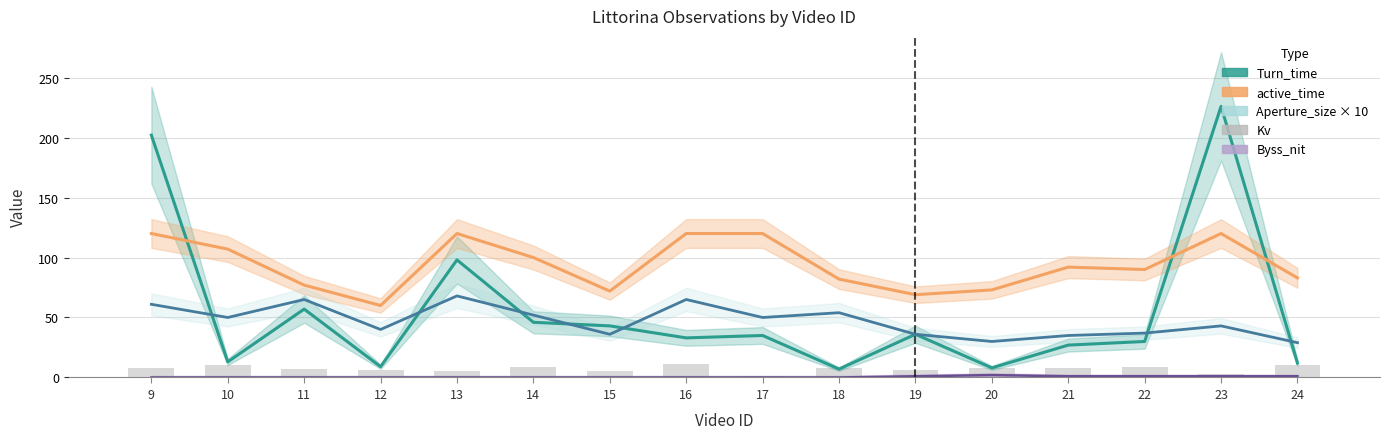

Reading left to right, what are all the values shown in this chart?

Turn_time: 9=202	10=13	11=57	12=9	13=98	14=46	15=43	16=33	17=35	18=7	19=36	20=8	21=27	22=30	23=226	24=12
active_time: 9=120	10=107	11=77	12=60	13=120	14=100	15=72	16=120	17=120	18=82	19=69	20=73	21=92	22=90	23=120	24=83
Aperture_size × 10: 9=61	10=50	11=65	12=40	13=68	14=52	15=36	16=65	17=50	18=54	19=36	20=30	21=35	22=37	23=43	24=29
Byss_nit: 9=0	10=0	11=0	12=0	13=0	14=0	15=0	16=0	17=0	18=0	19=1	20=2	21=1	22=1	23=1	24=1
Kv: 9=8	10=10	11=7	12=6	13=5	14=9	15=5	16=11	17=1	18=8	19=6	20=8	21=8	22=9	23=3	24=10